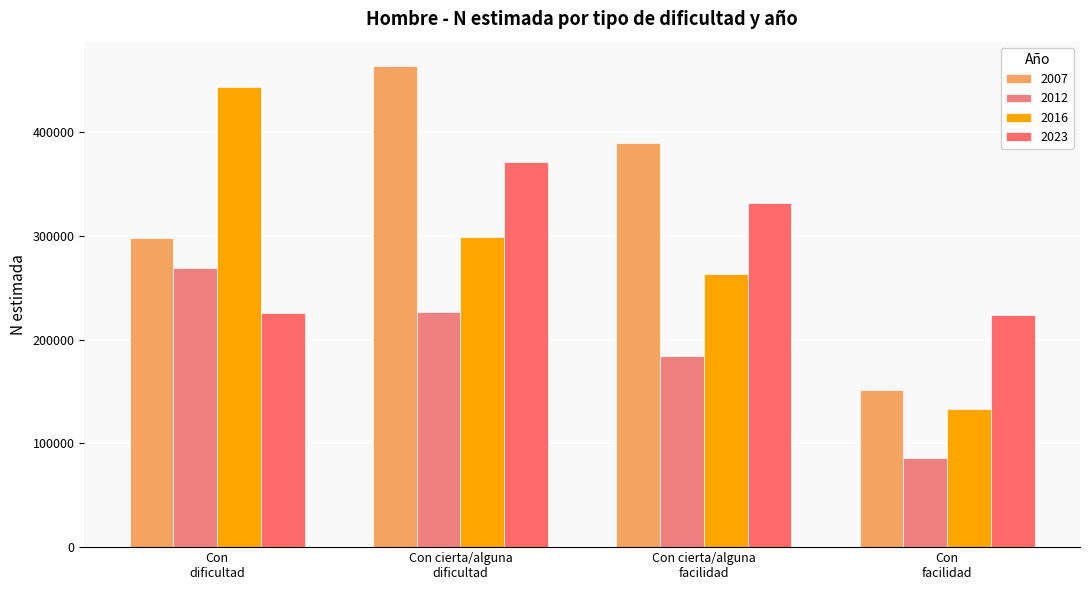

Reading right to left, what are all the values shown in this chart?

2007: 151476	389800	463835	298108
2012: 85712	184632	226767	269392
2016: 132864	262725	298479	443361
2023: 223969	331337	371410	225814